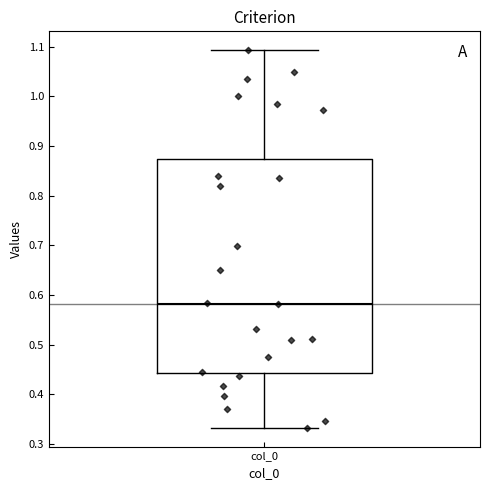

Read this box plot against the y-axis: the position of the median line, the range covered by the box, and the ends of both whiskers. The values are not printed on the chart, so give them approximately, as read against the axis.

median 0.58, box 0.44 to 0.87, whiskers 0.33 to 1.09